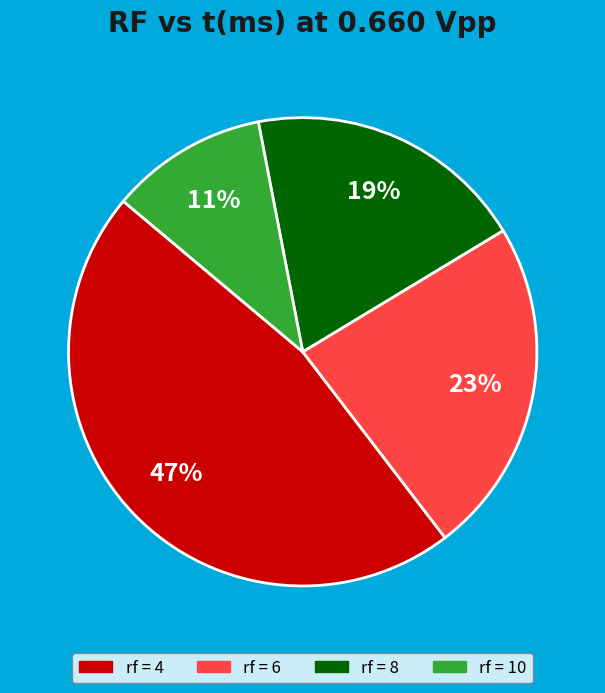

To the nearest percent, what portion does rf = 8 represent?

19%